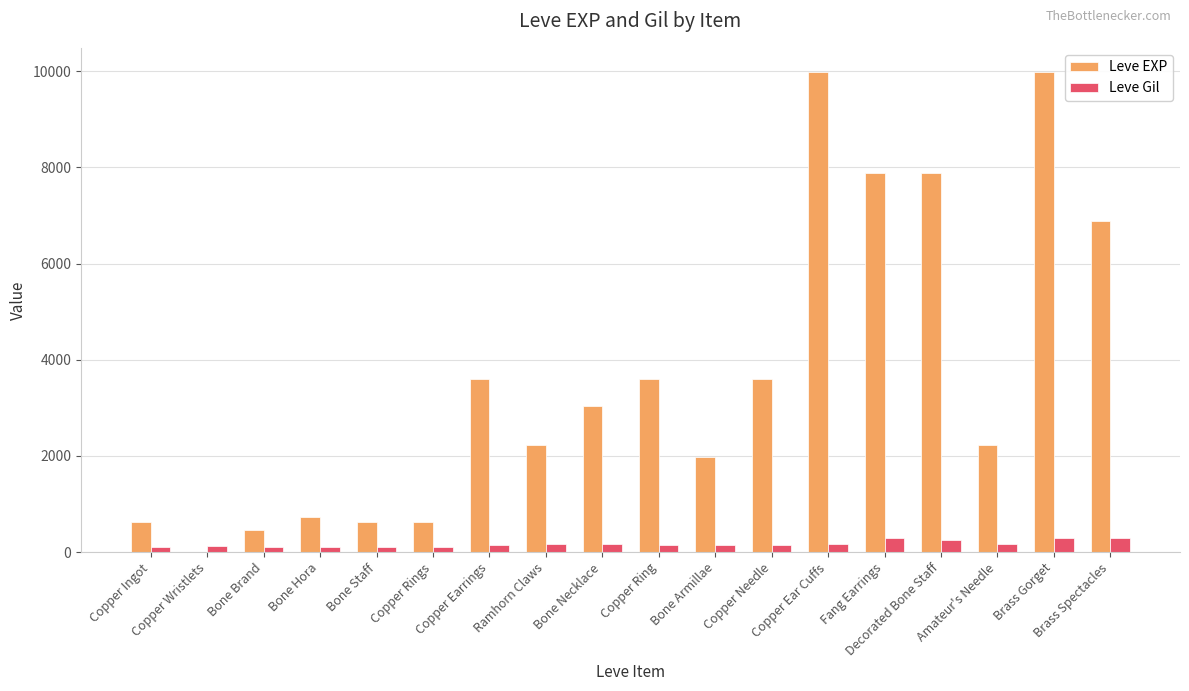

What is the maximum value shown in the chart?

9990